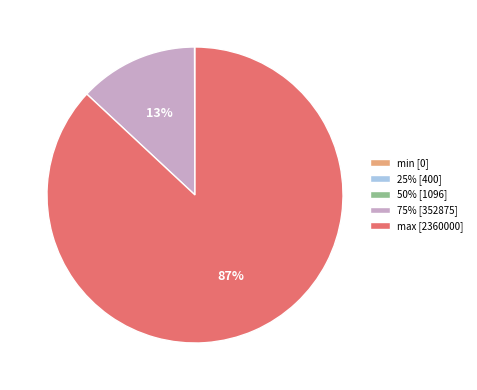

Is it true that max is 99% of the pie?

False